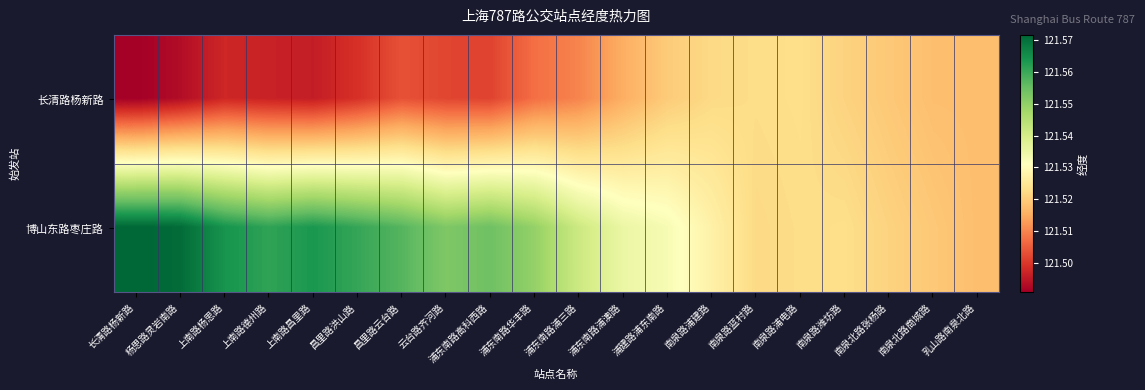

How many data points does each series have?

20